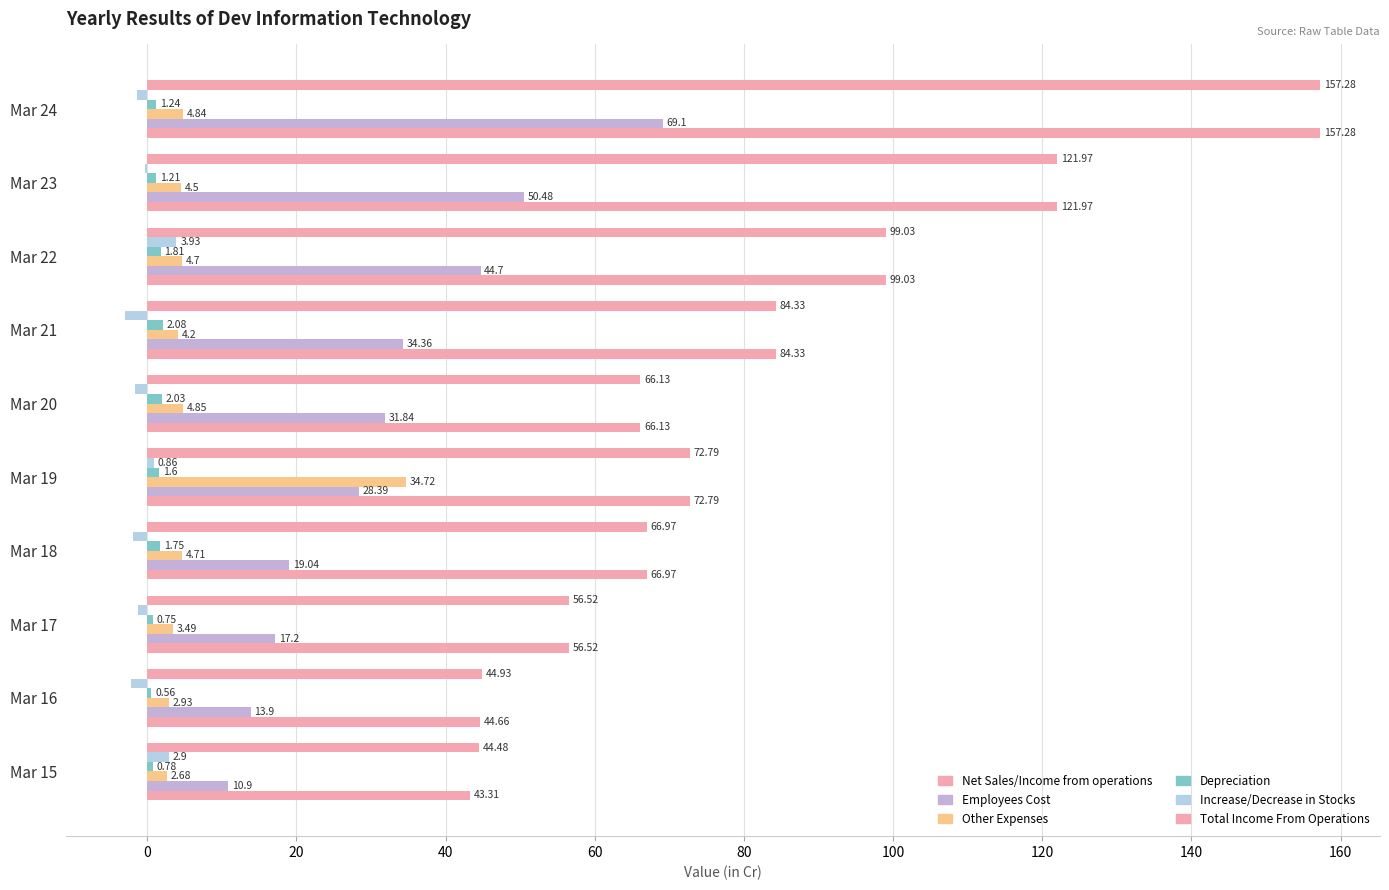

What is the difference between the maximum and minimum values in the Employees Cost series?

58.2